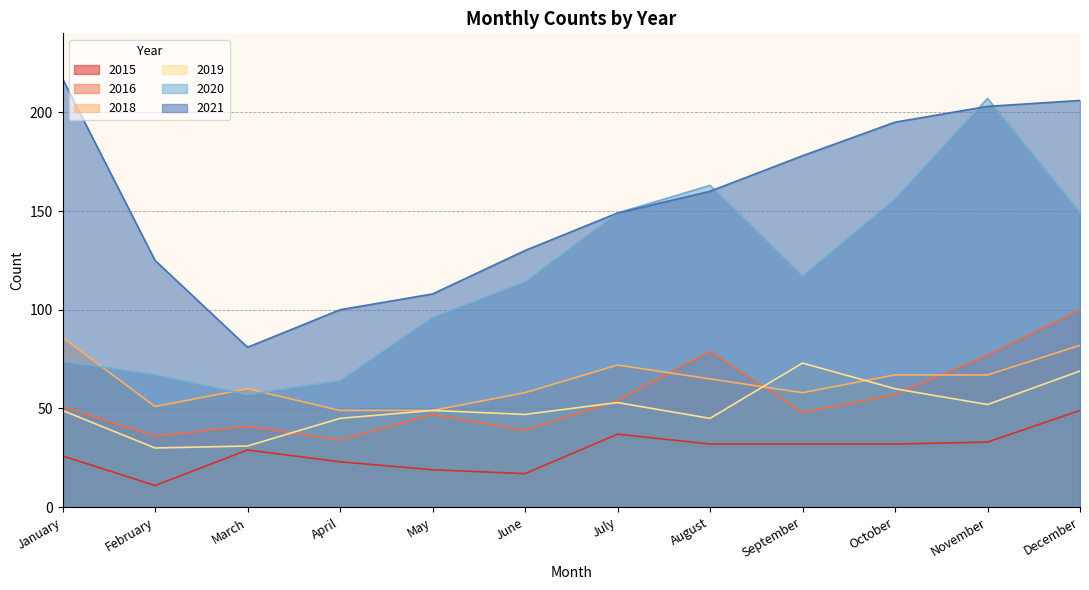

What is the total value across all series at August?

544